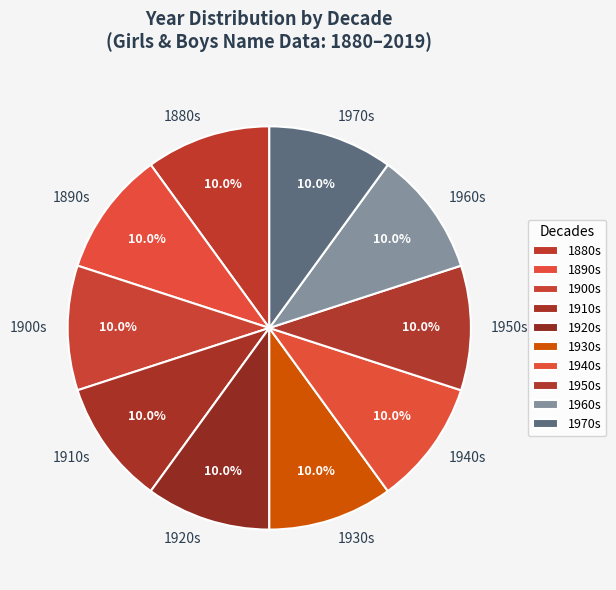

Is 1960s the majority of the pie?

No